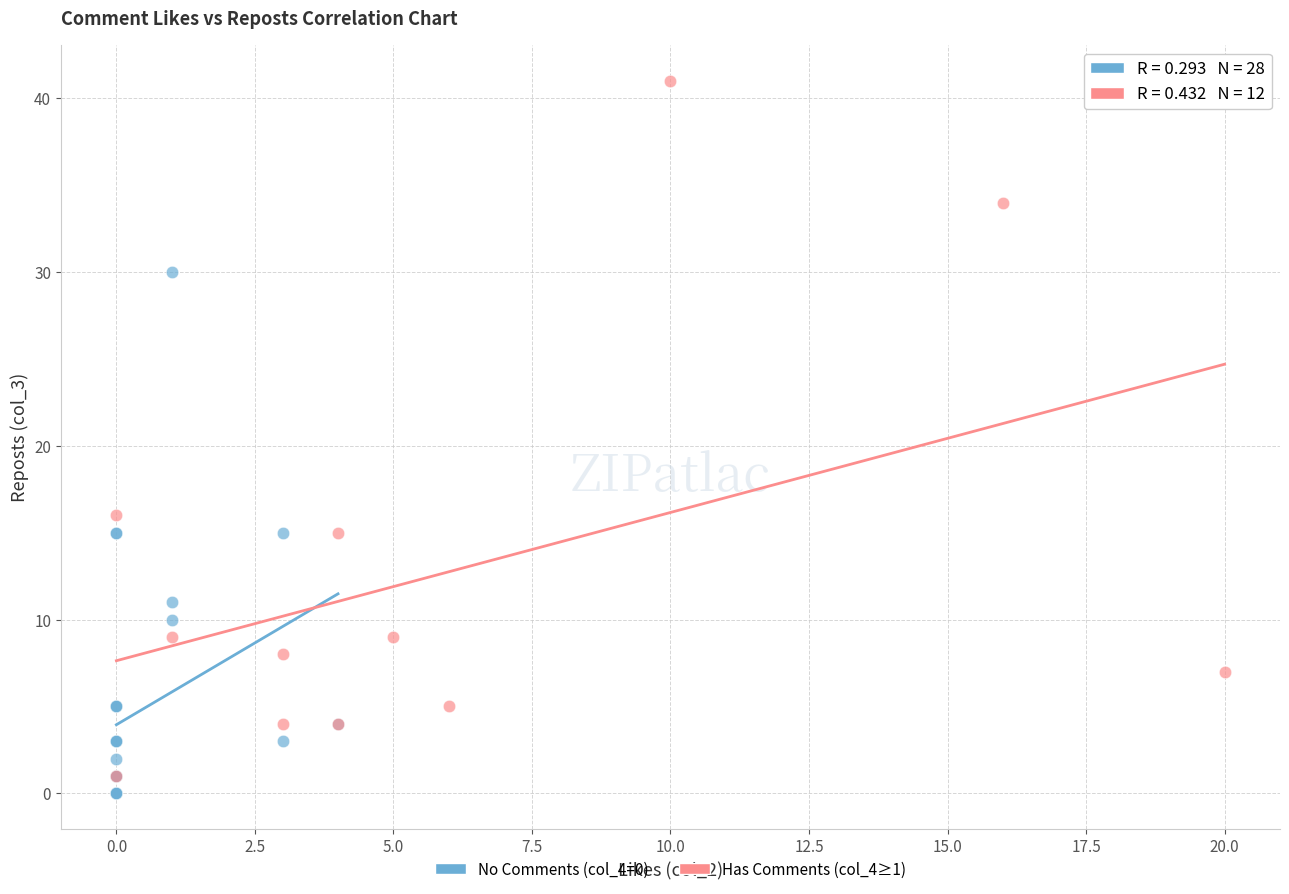

Which series has the widest spread of Y values?

Has Comments (col_4≥1)